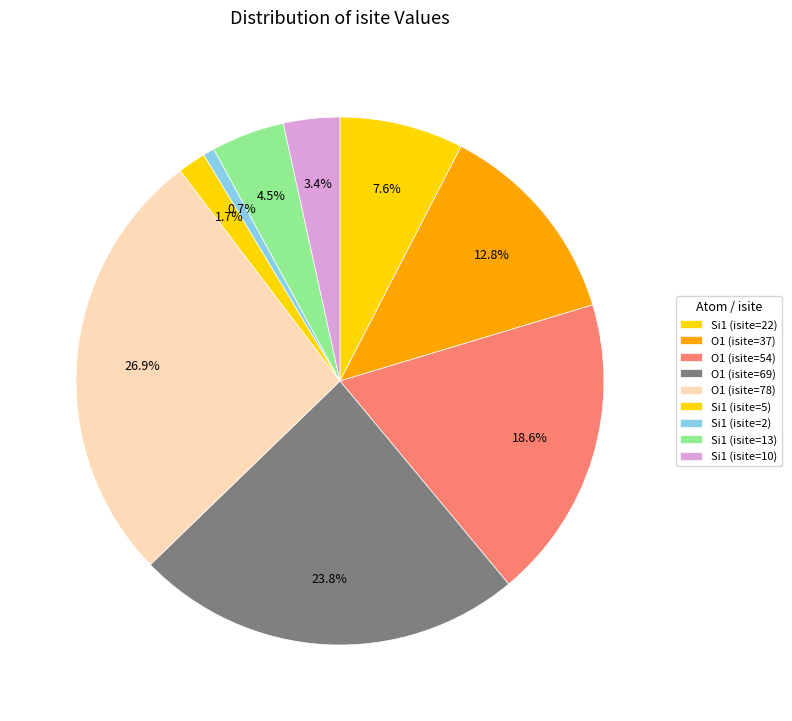

To the nearest percent, what is the difference between the largest and smallest slice percentages?

26%